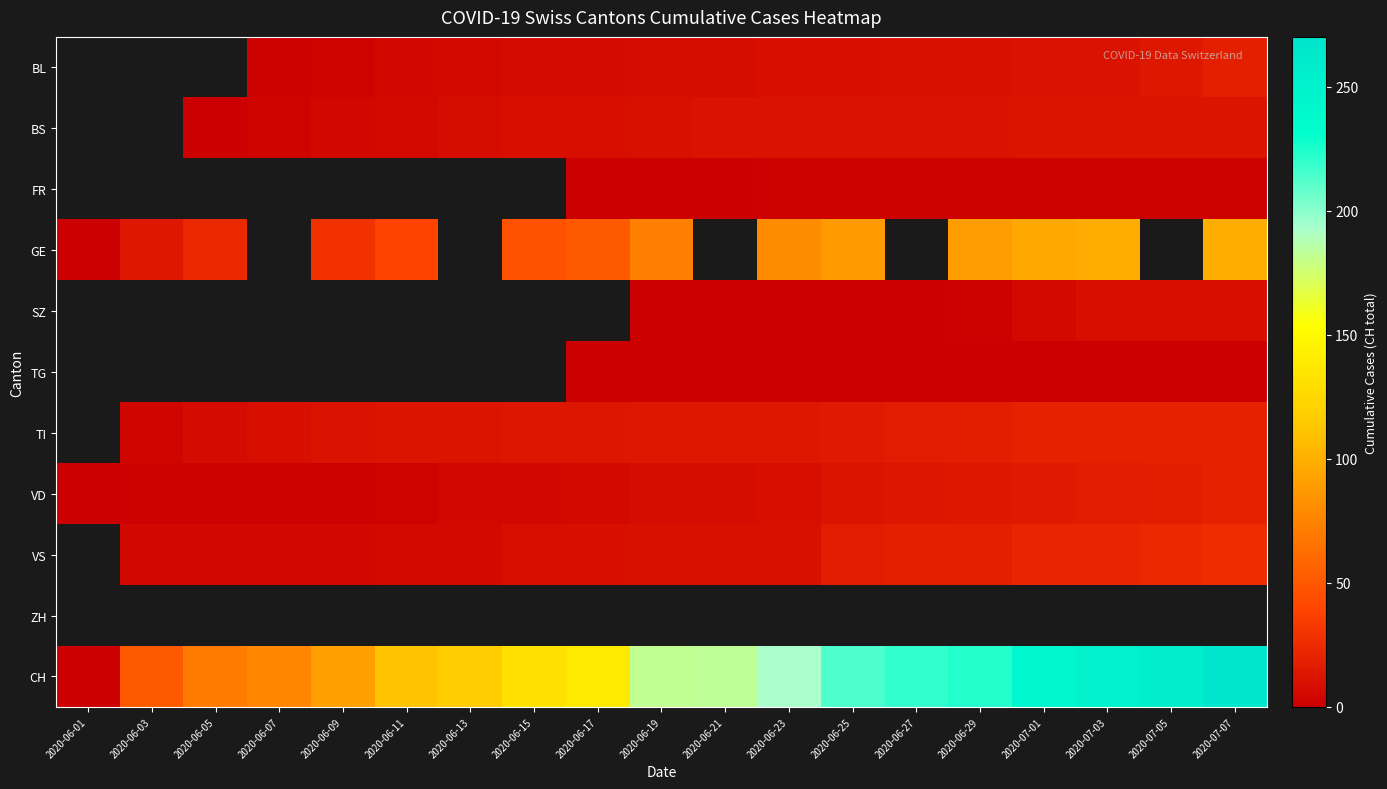

Is the value of CH at 2020-06-07 greater than the value of VS at 2020-07-07?

Yes